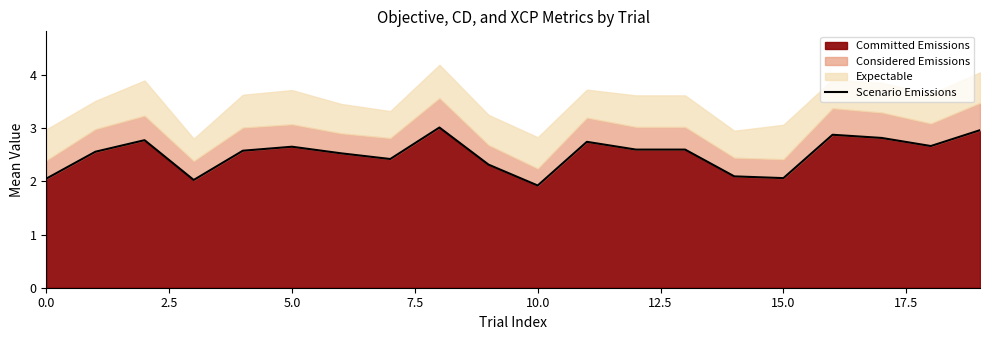

How many points are higher than both their immediate neighbors (excluding endpoints)?

5